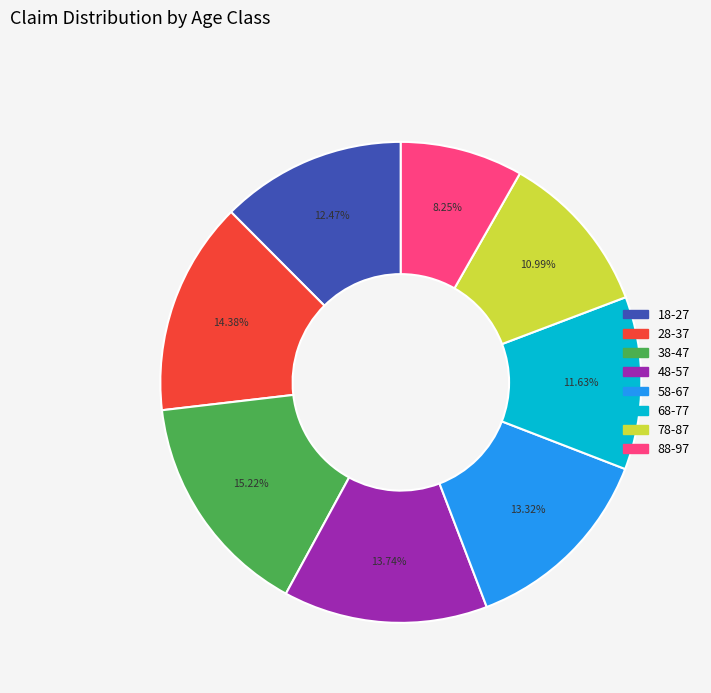

What is the smallest slice in the pie chart?

88-97